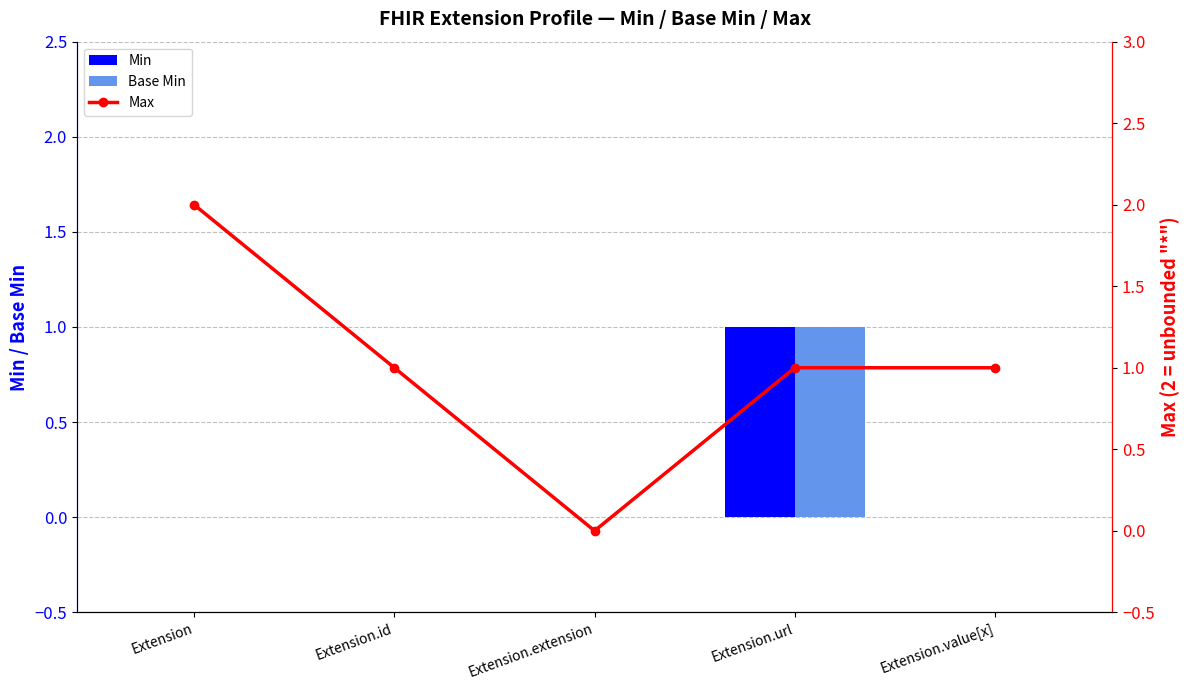

At how many categories does at least one series exceed 0?

4